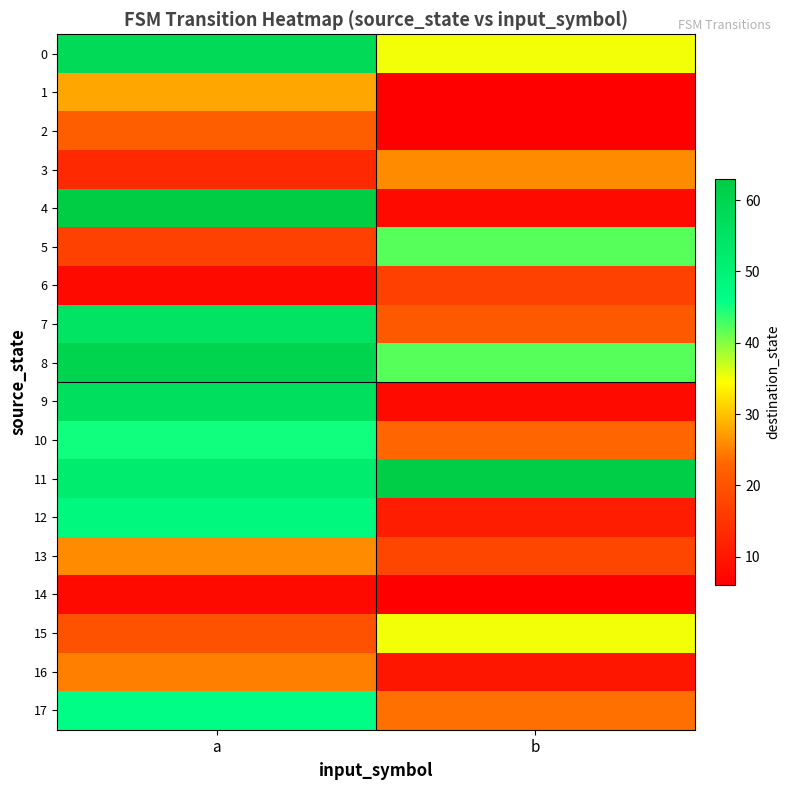

Which series has the widest spread of values?

4